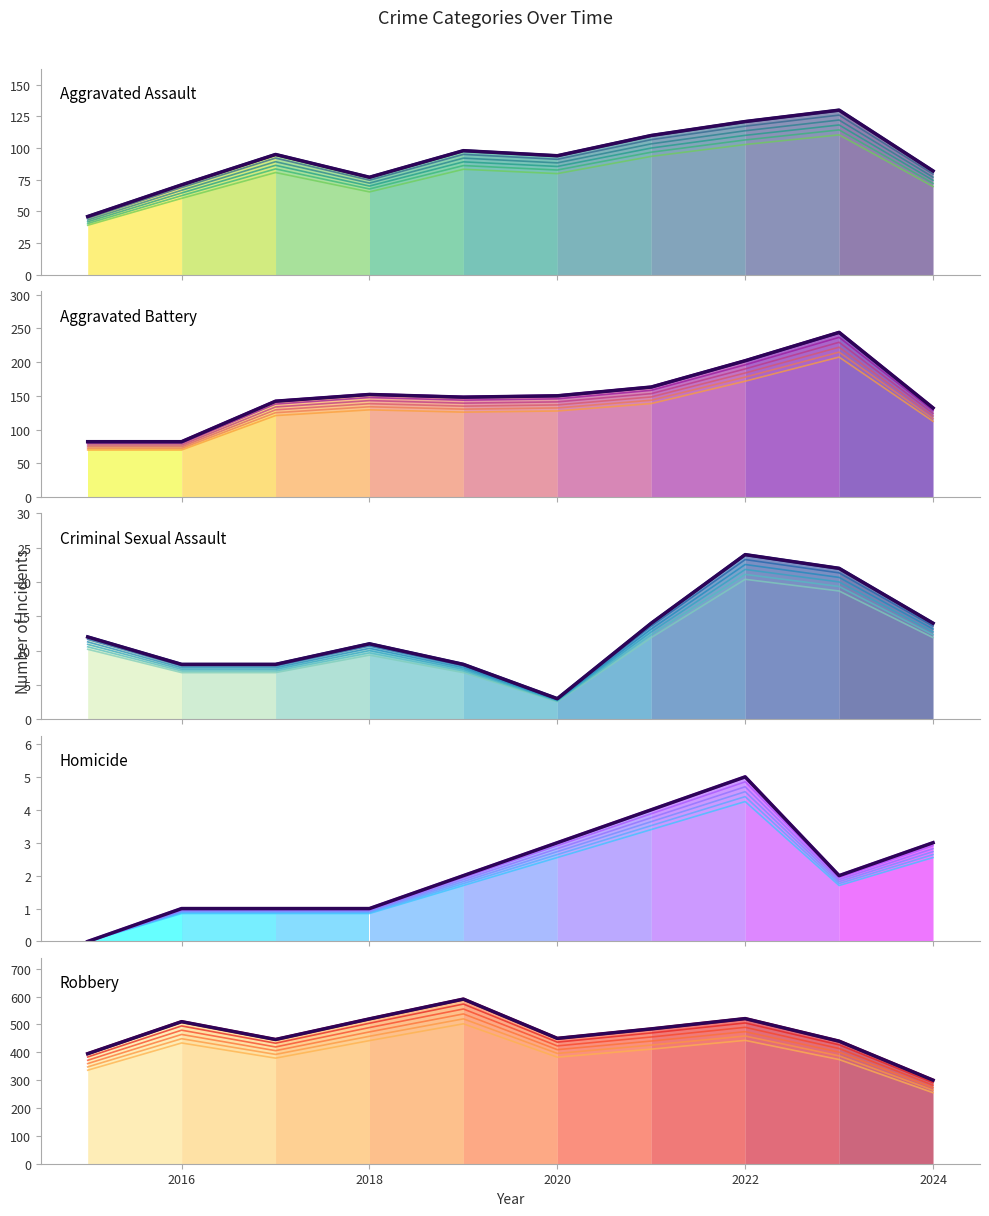

In Aggravated Assault, how many points are lower than both neighbors (excluding endpoints)?

2